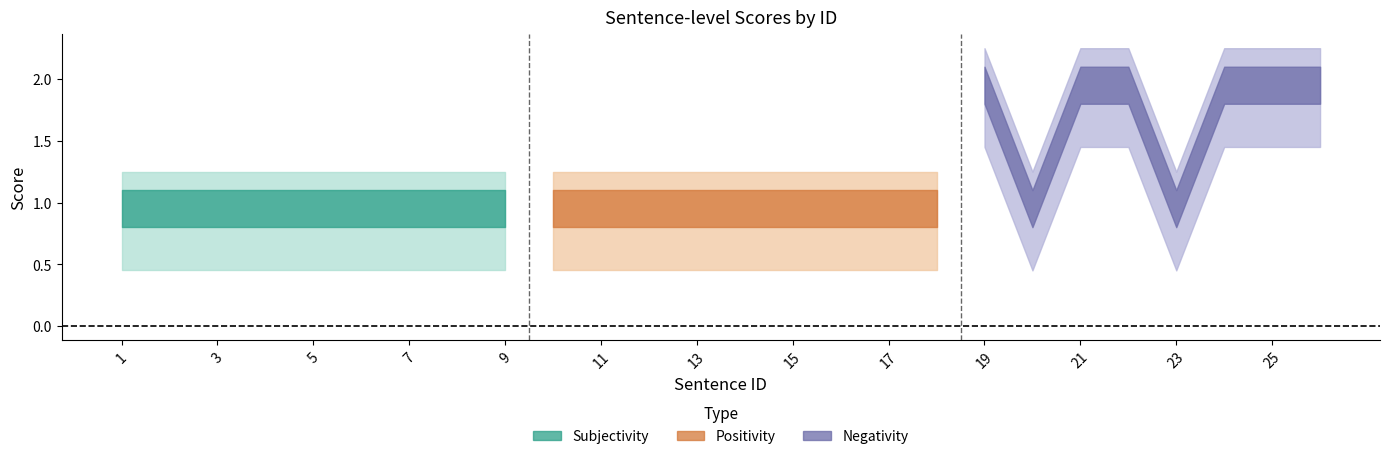

Where is Subjectivity nearest to the value 1?

1